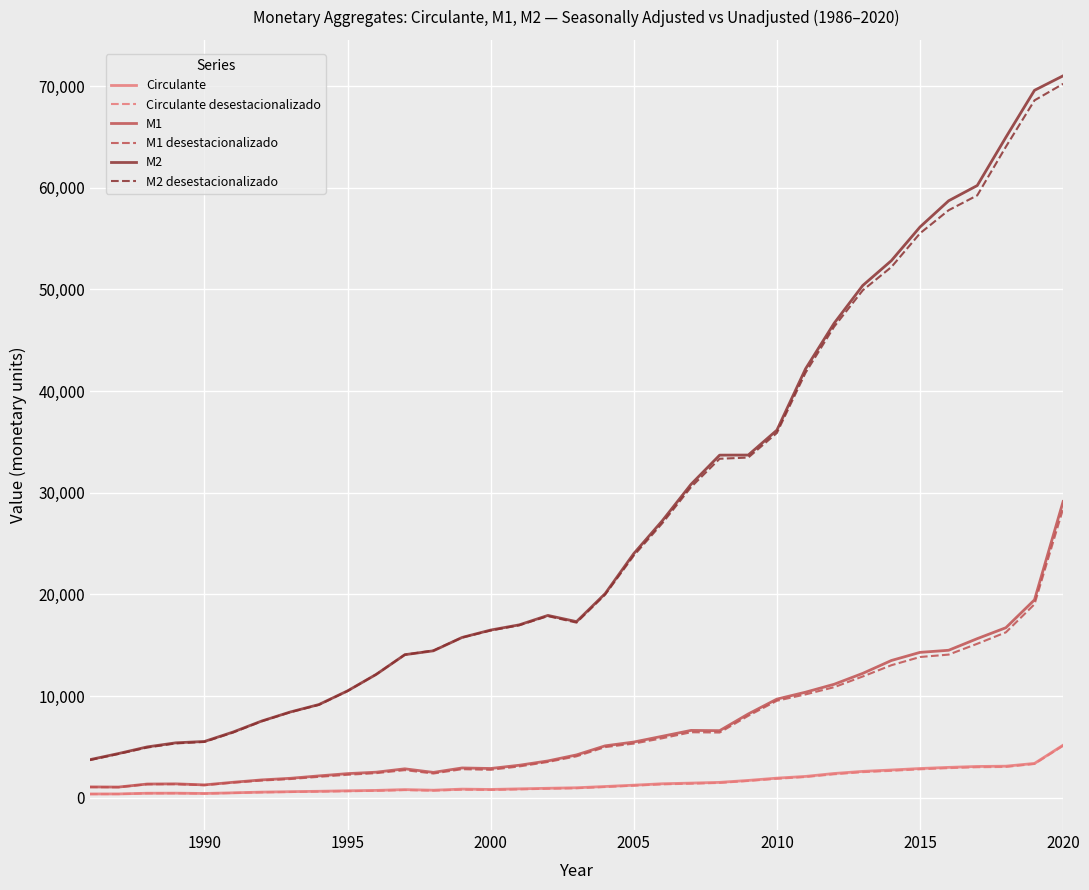

Count the number of categories in the chart.

35